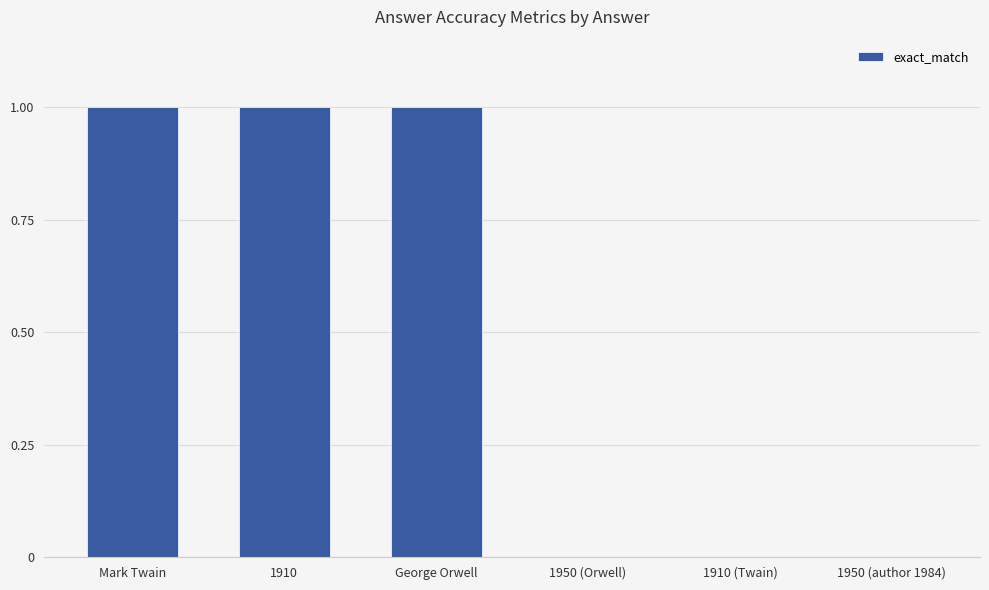

Reading left to right, list all the values displayed in this chart.

1	1	1	0	0	0